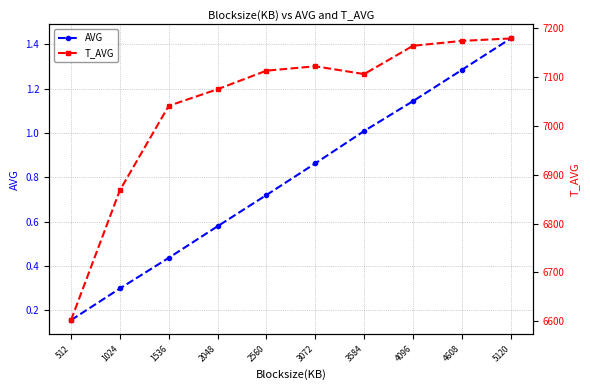

At how many categories does at least one series exceed 3627?

10